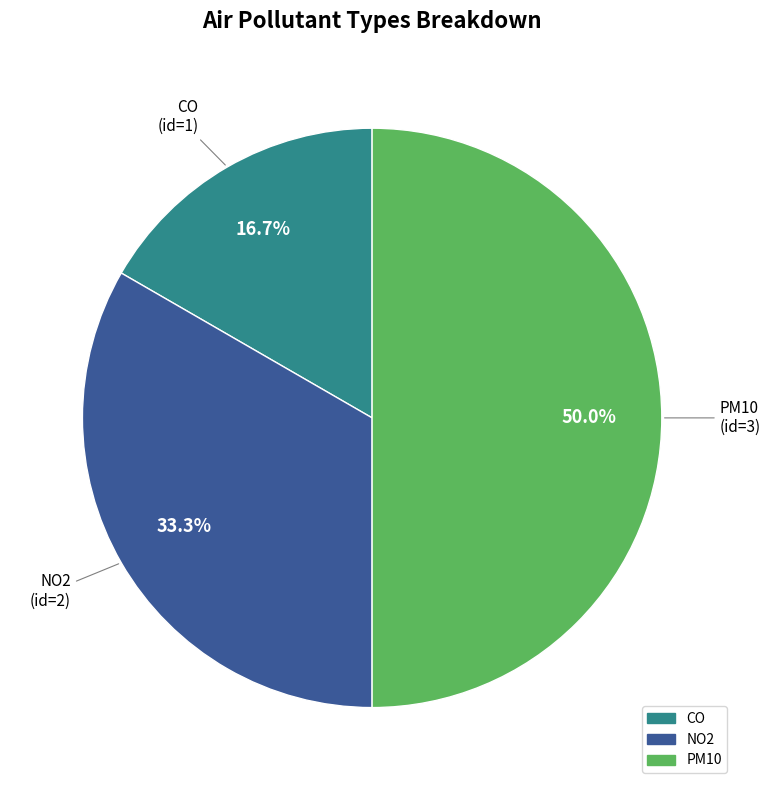

Does CO account for over 50% of the chart?

No